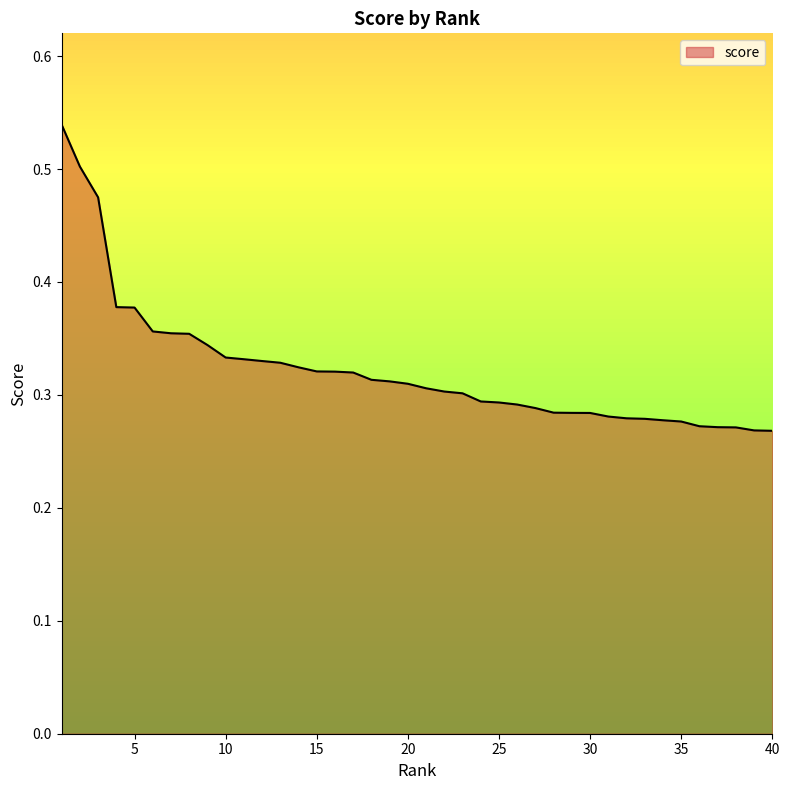

How many lines are shown in the chart?

1